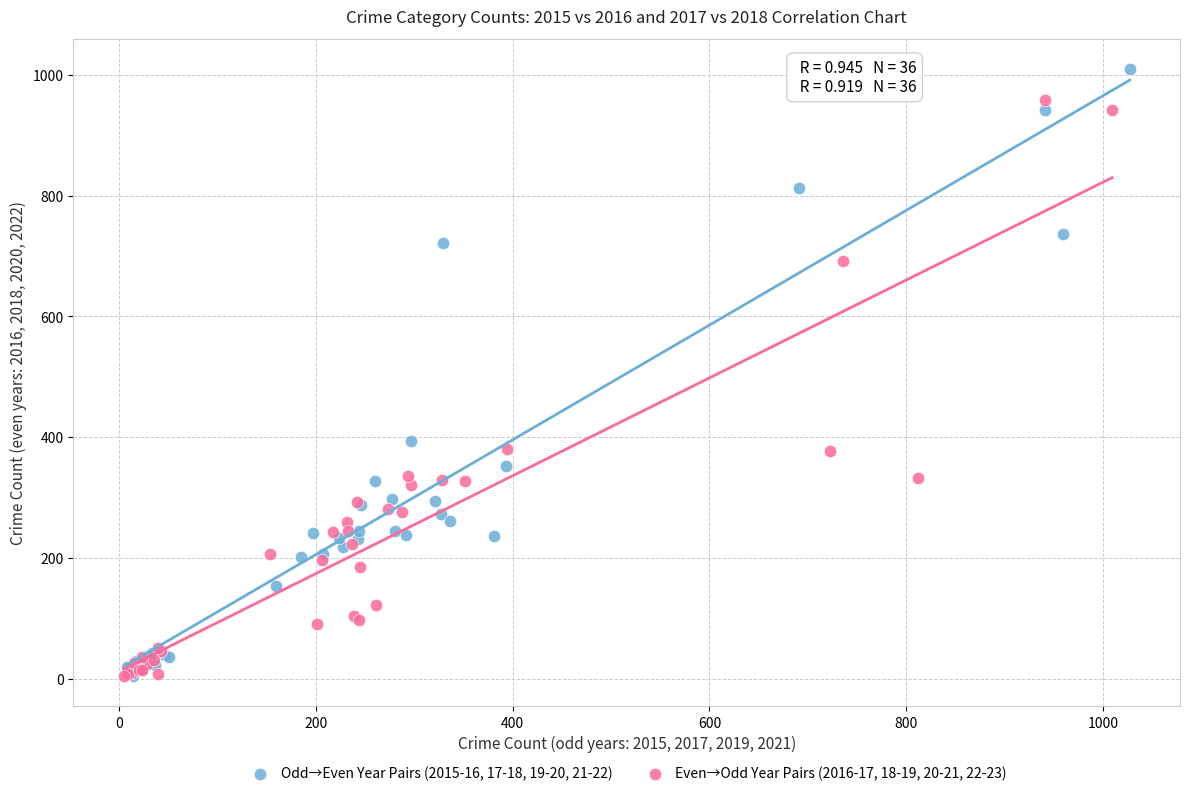

Which series has the largest Y range (max minus min)?

Odd→Even Year Pairs (2015-16, 17-18, 19-20, 21-22)